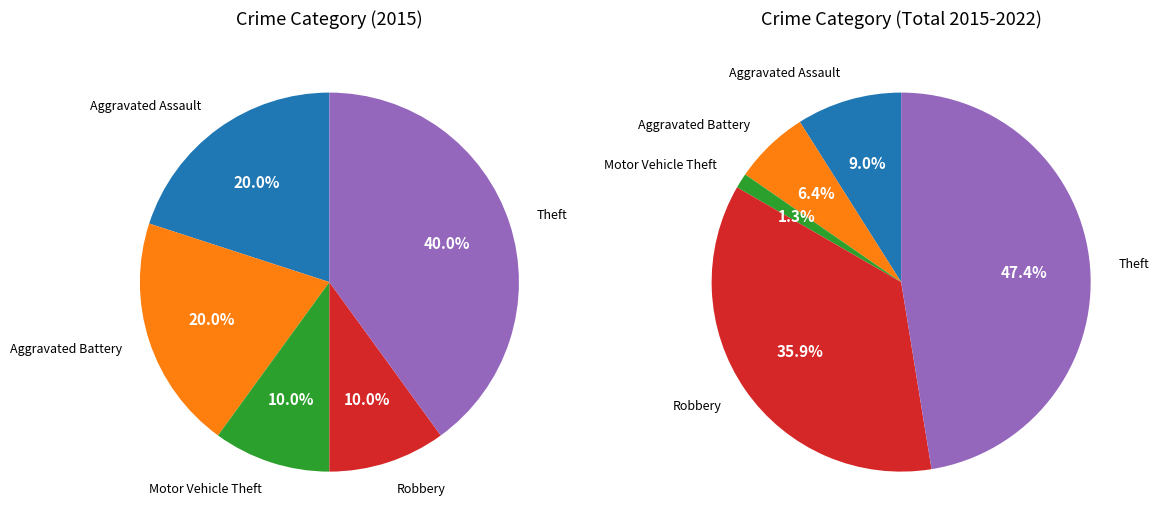

Rank the categories by value from highest to lowest.

Theft, Aggravated Assault, Aggravated Battery, Motor Vehicle Theft, Robbery